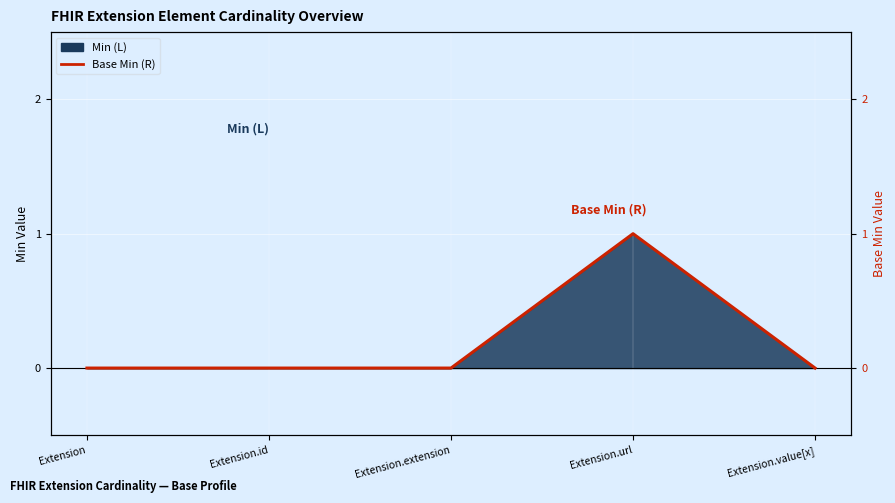

What is the label of the 1st point from the right?

Extension.value[x]